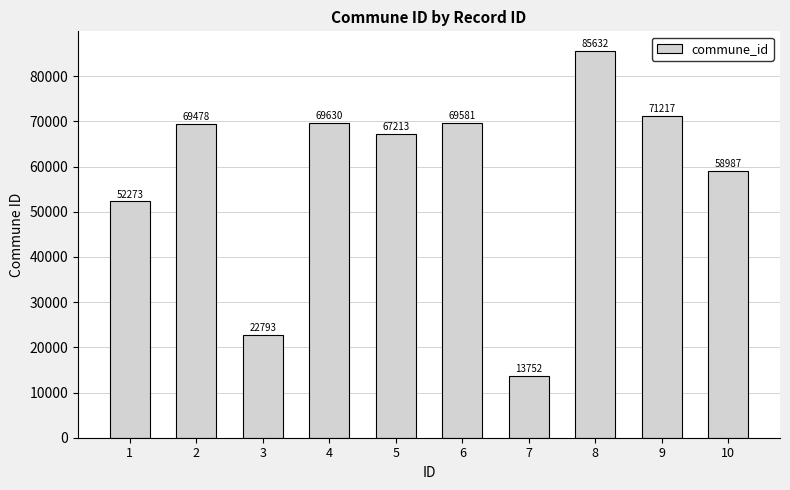

What is the value of the 8th bar from the left?

85632